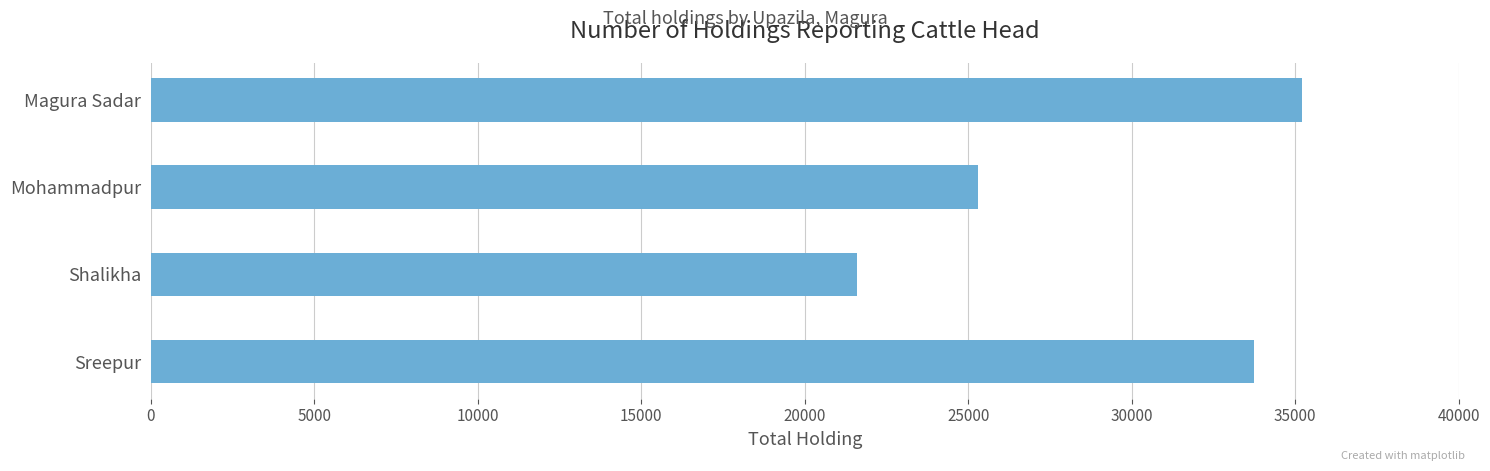

Does the chart contain any negative values?

No